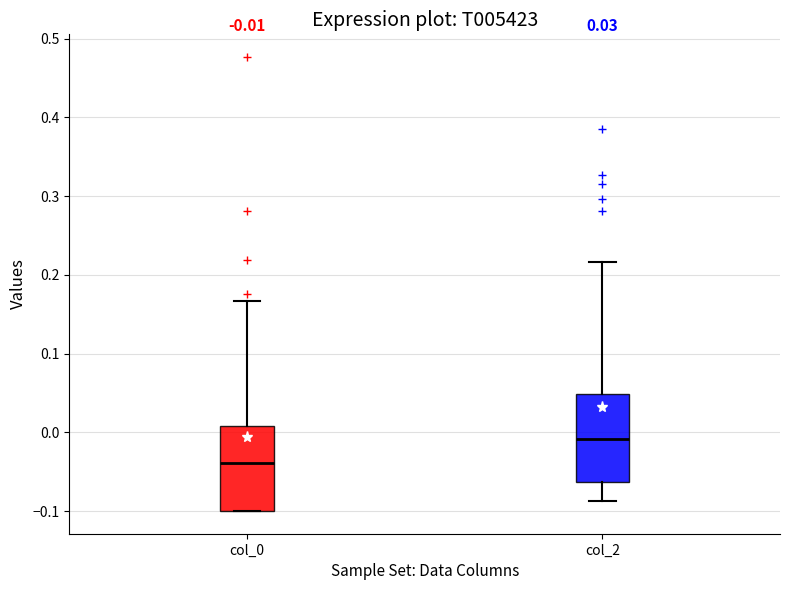

Which box's median line is the highest?

col_2